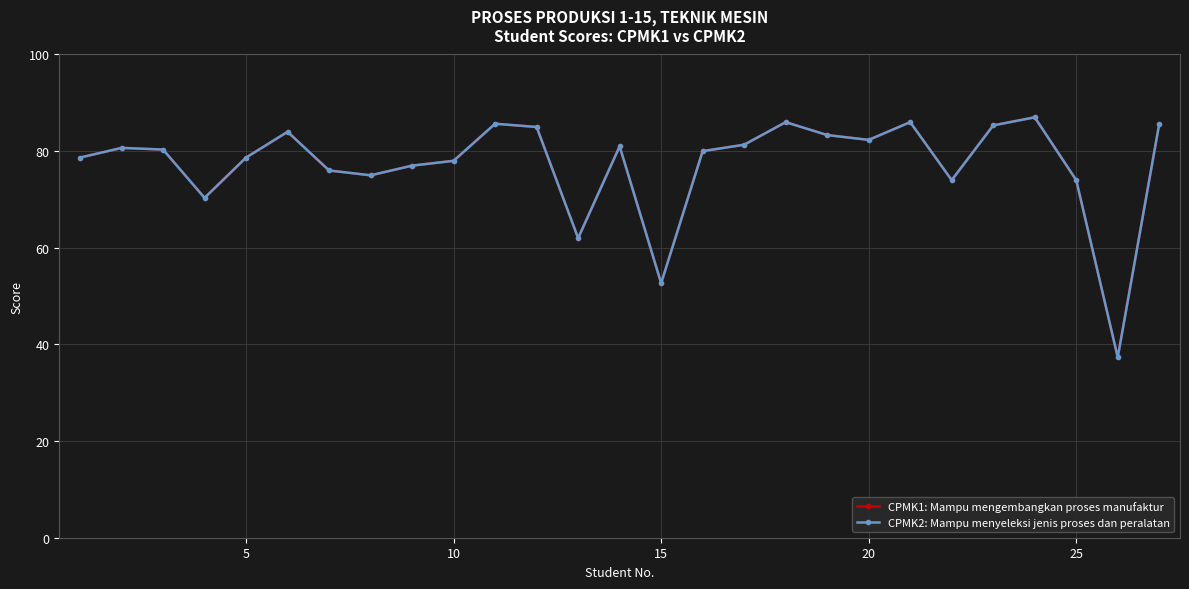

What are all the series names shown in the legend?

CPMK1: Mampu mengembangkan proses manufaktur, CPMK2: Mampu menyeleksi jenis proses dan peralatan